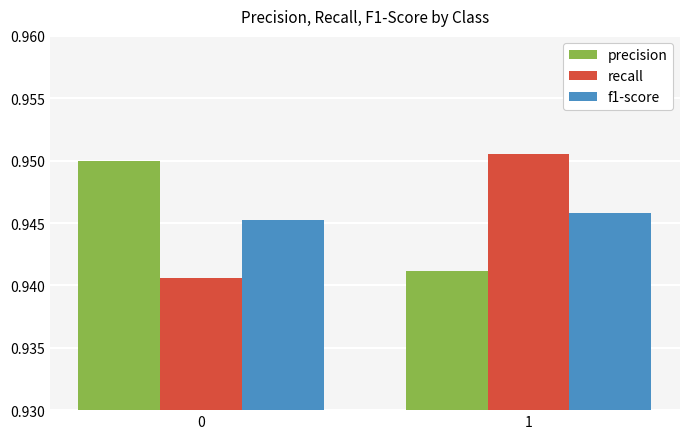

Rank the categories by f1-score value from highest to lowest.

1, 0